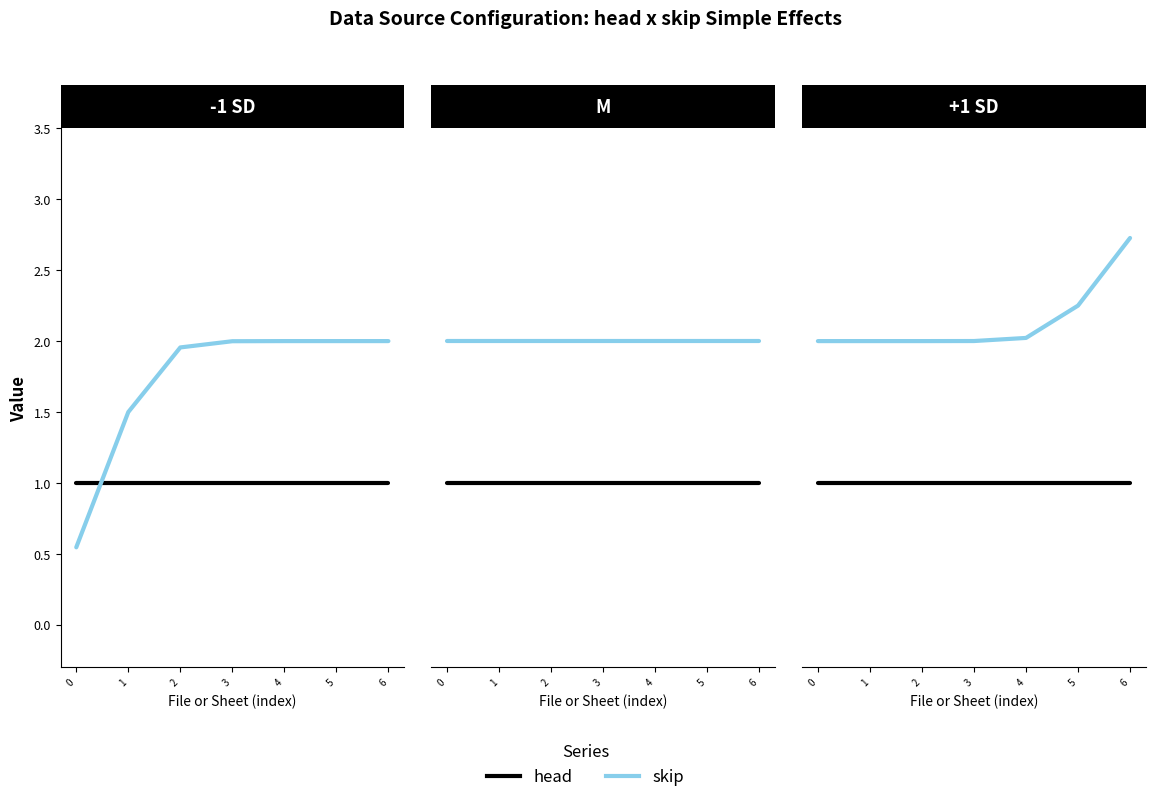

At which category is the sum across all series the highest?

6